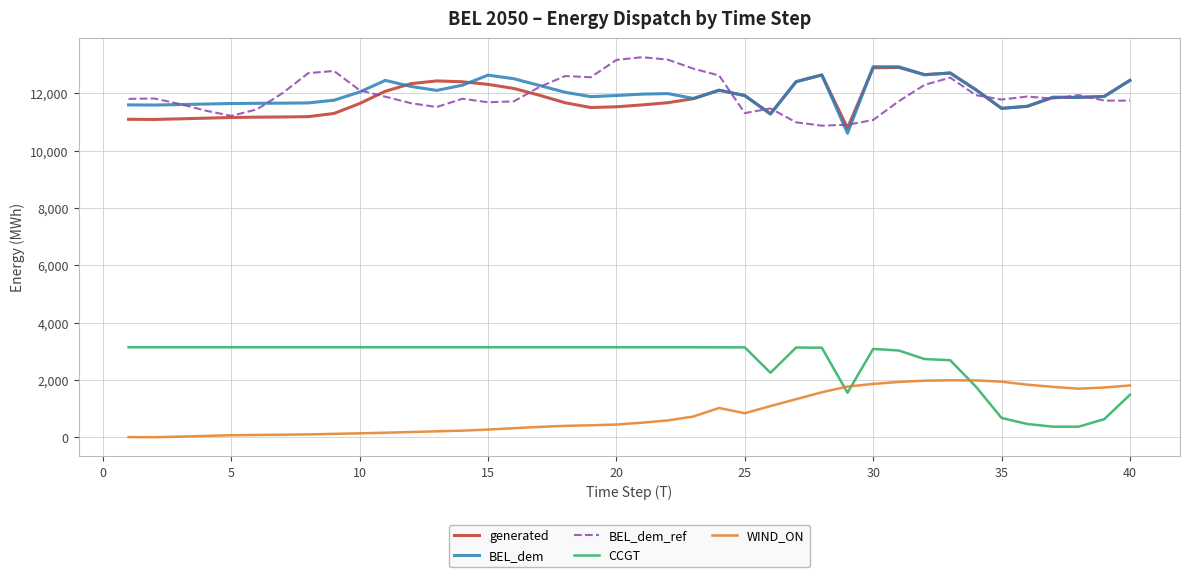

What is the maximum value for BEL_dem_ref?

13259.1